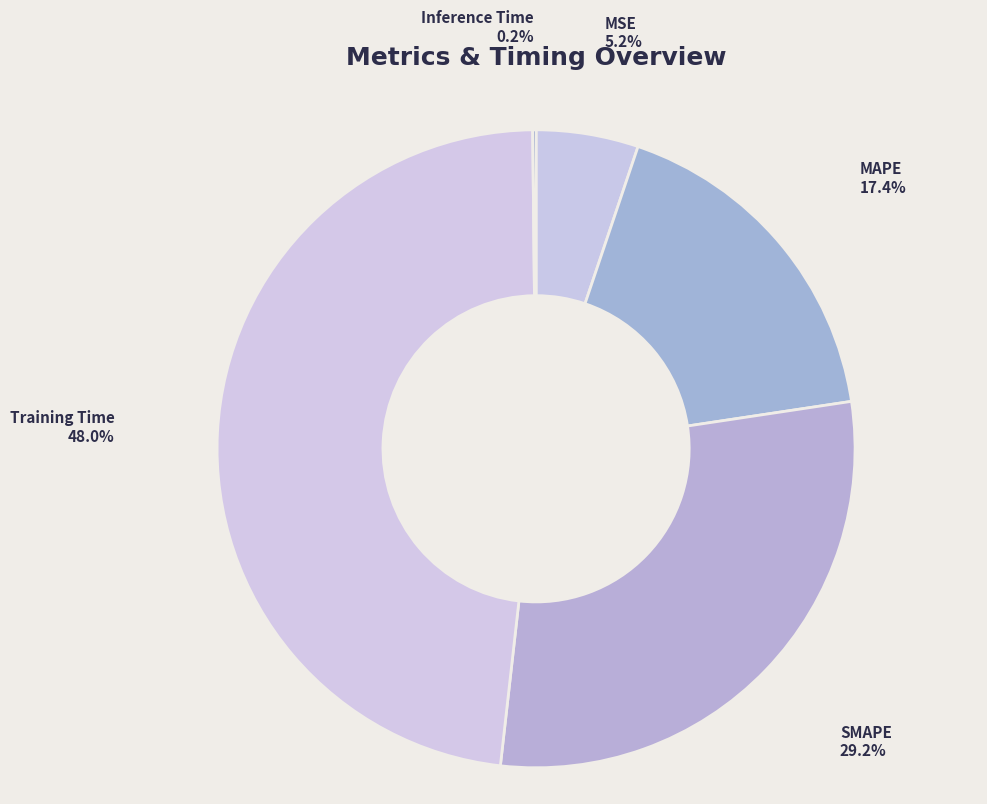

Is there a majority slice in this chart?

No